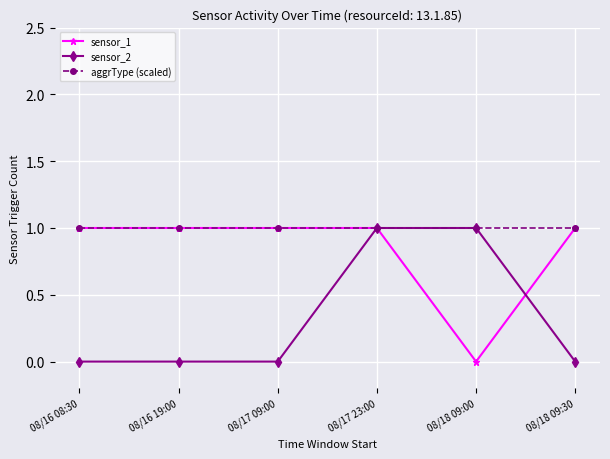

List the series in order of their overall mean, highest first.

aggrType (scaled), sensor_1, sensor_2